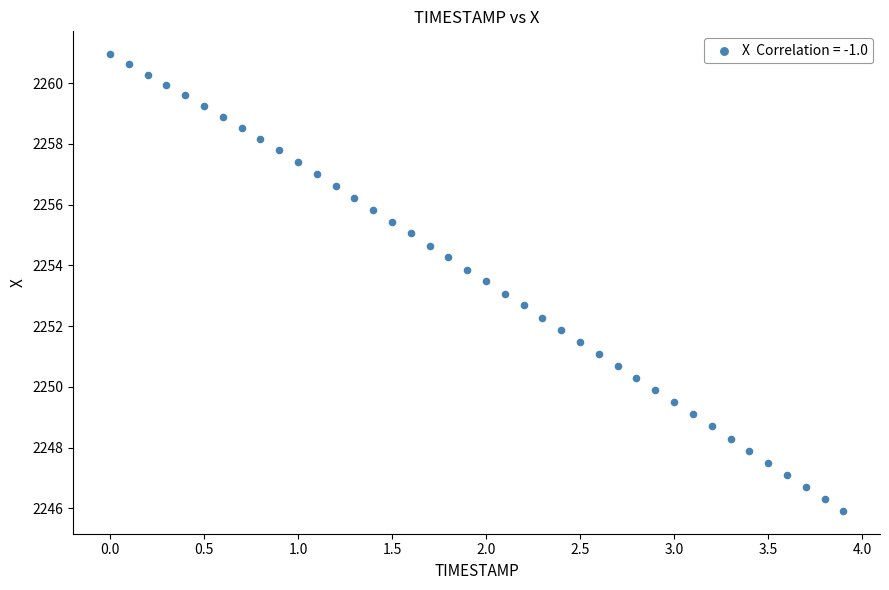

What is the range of Y values (max minus min)?

15.0